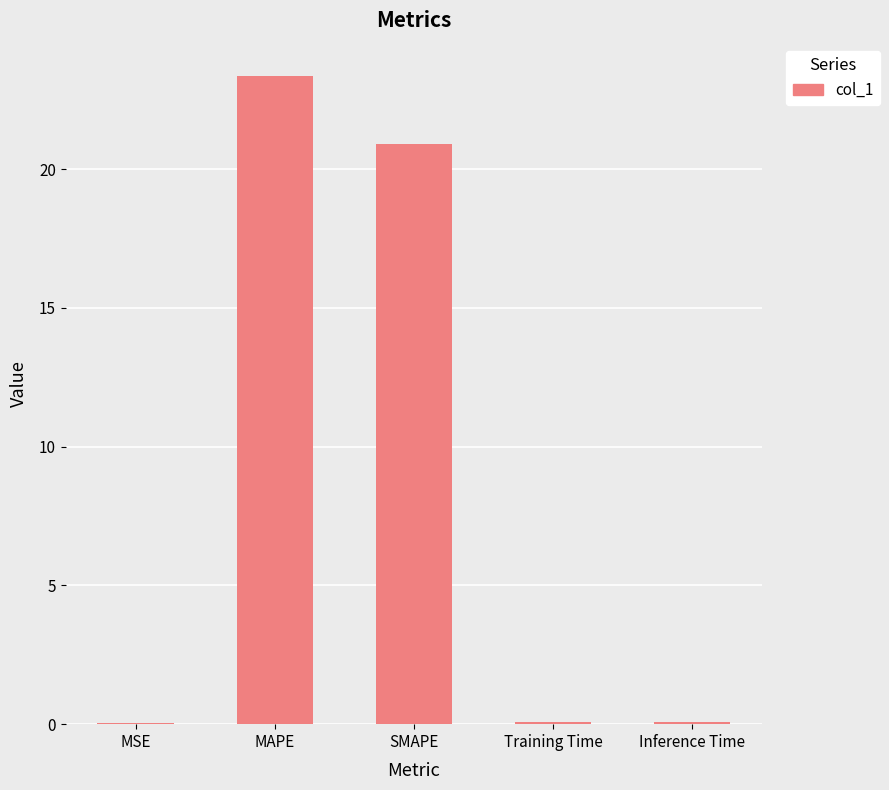

Between MAPE and MSE, which is larger?

MAPE